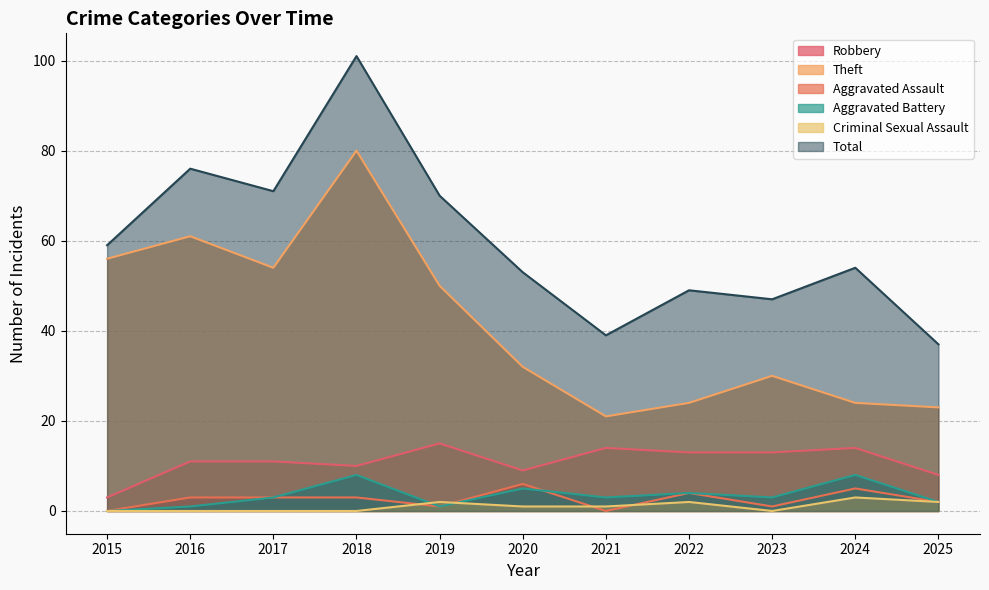

Which has a higher value, 2015 or 2025?

2025